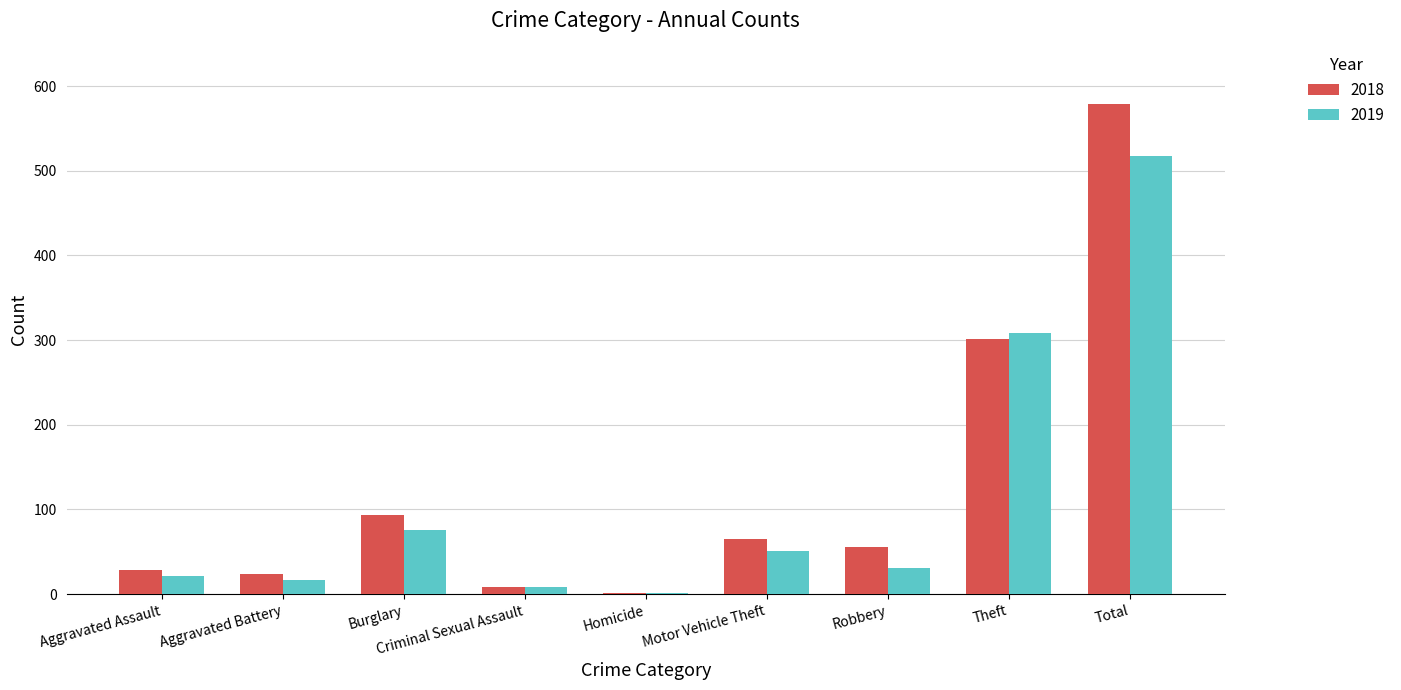

What is the maximum value for 2018?

579